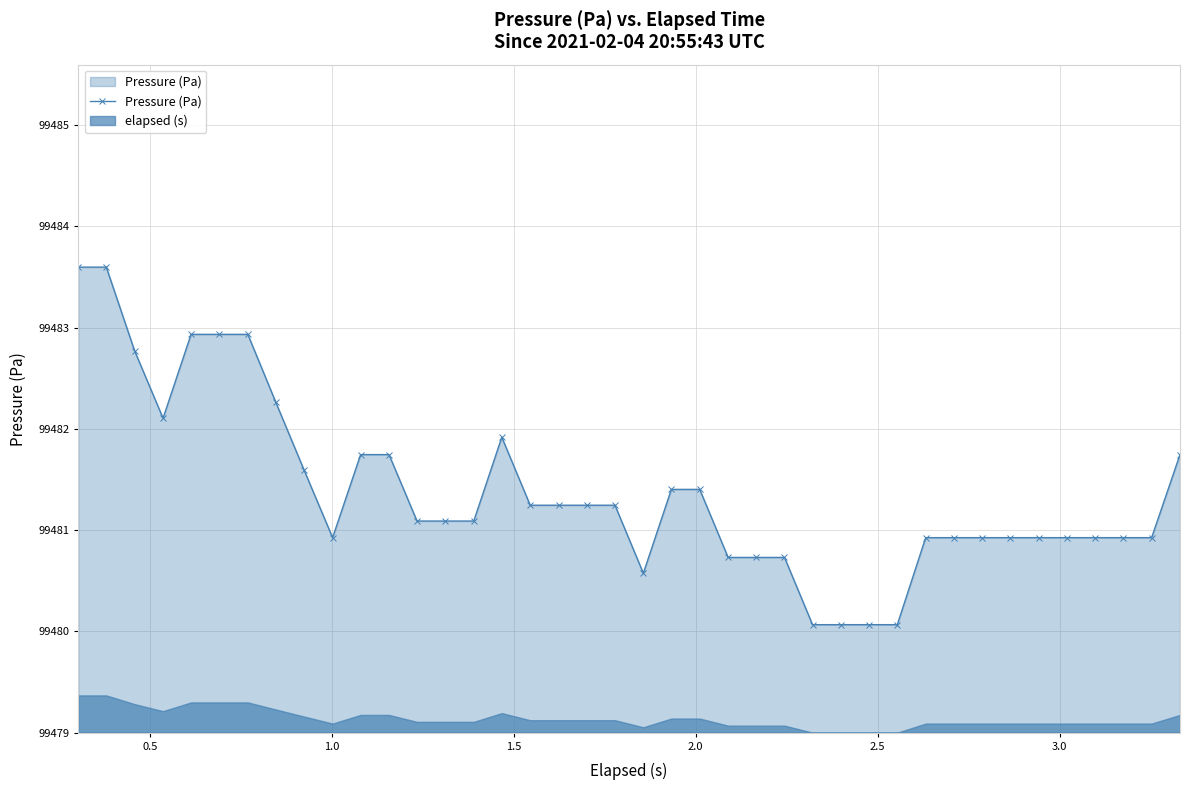

Reading right to left, extract all data points from this chart.

99481.7	99480.9	99480.9	99480.9	99480.9	99480.9	99480.9	99480.9	99480.9	99480.9	99480.1	99480.1	99480.1	99480.1	99480.7	99480.7	99480.7	99481.4	99481.4	99480.6	99481.2	99481.2	99481.2	99481.2	99481.9	99481.1	99481.1	99481.1	99481.7	99481.7	99480.9	99481.6	99482.3	99482.9	99482.9	99482.9	99482.1	99482.8	99483.6	99483.6